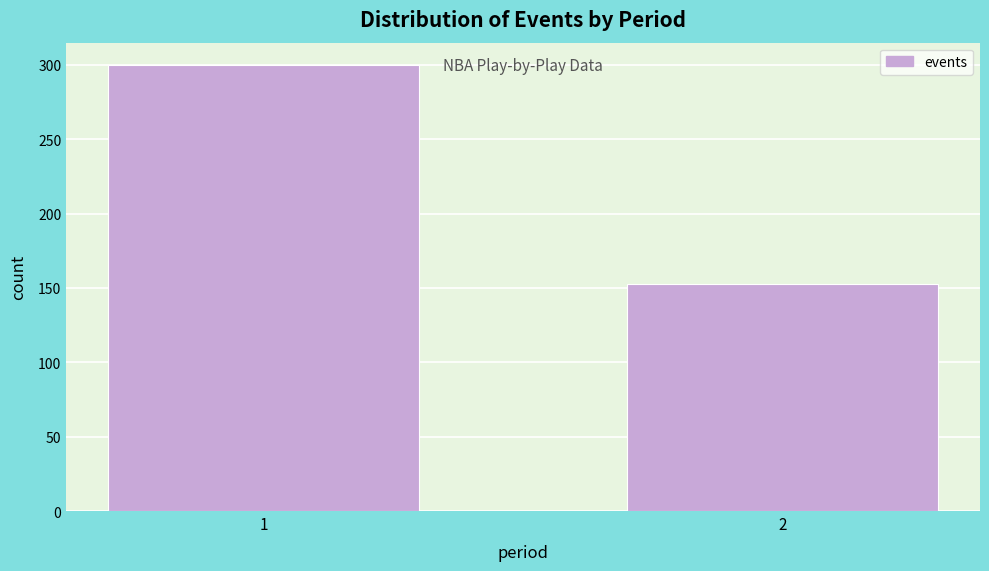

Reading left to right, transcribe all the data shown in this chart.

1=300	2=153